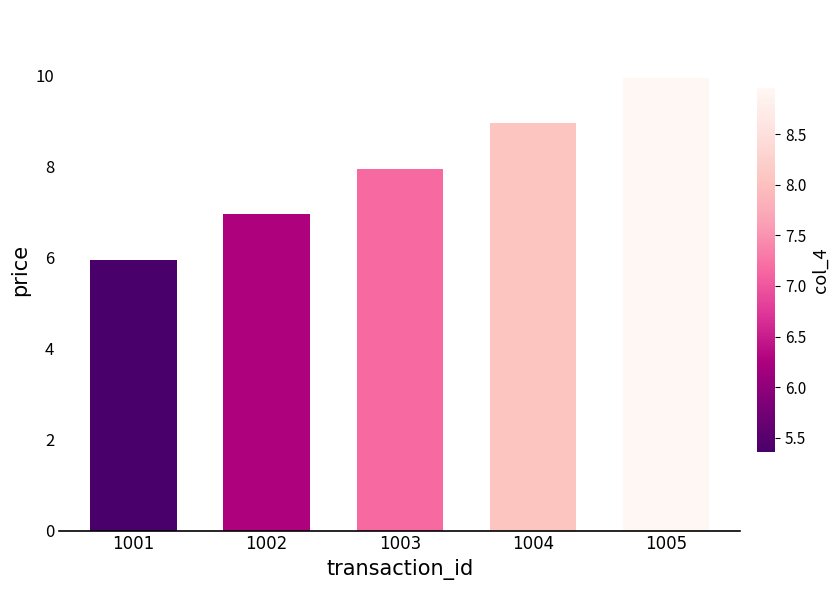

The chart shows a value of 3.9 at 1002. True or false?

False